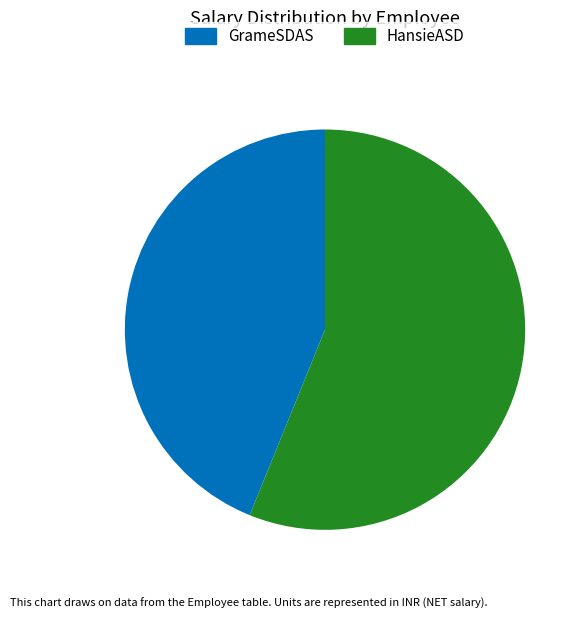

Is it true that GrameSDAS is 44% of the pie?

True